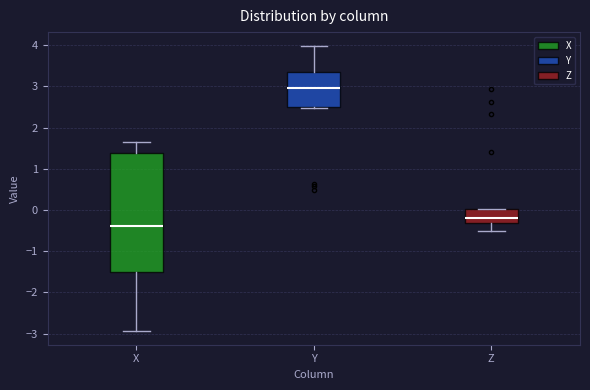

Which box is the tallest, from its lower edge to its upper edge?

X